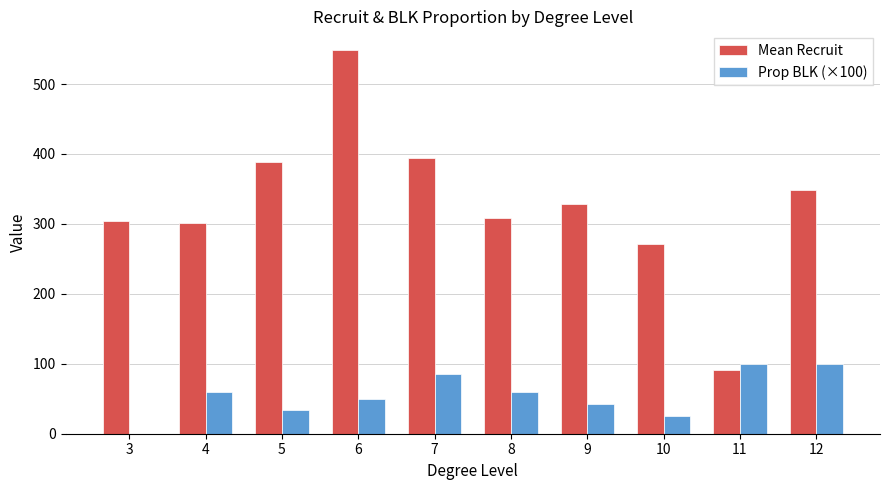

What are all the series names shown in the legend?

Mean Recruit, Prop BLK (×100)